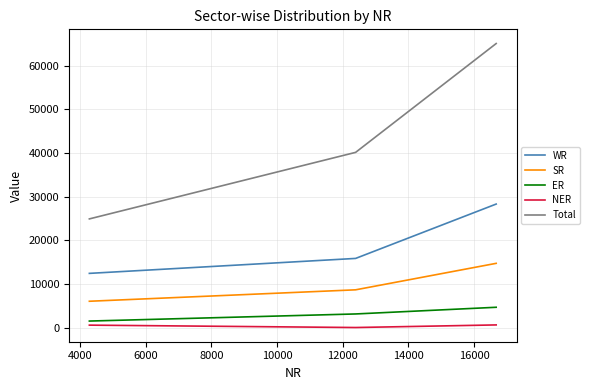

Which series has the widest spread of values?

Total